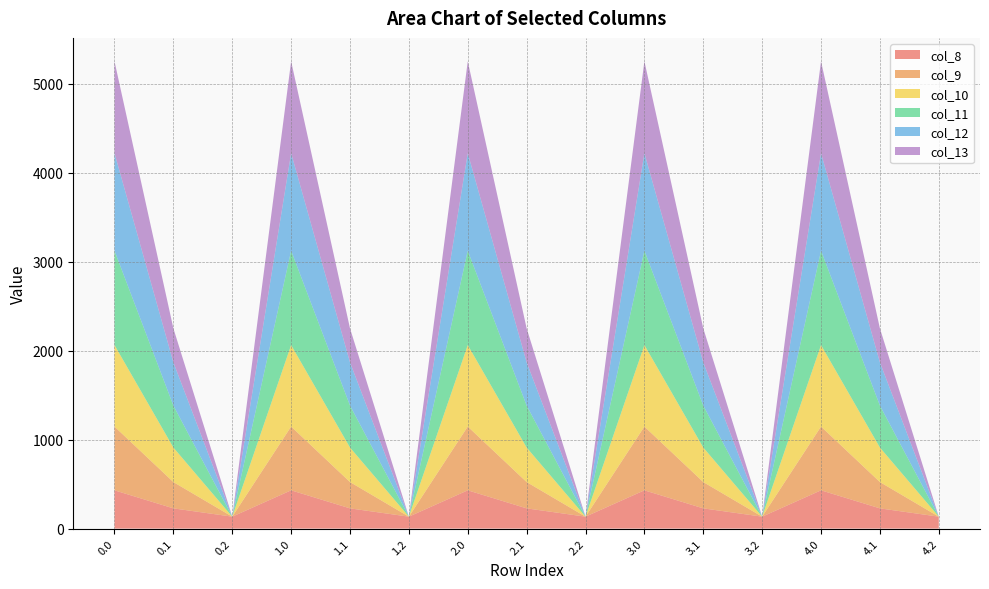

Reading right to left, extract all data points from this chart.

col_8: 4.2=134.2	4.1=227.5	4.0=430.3	3.2=134.2	3.1=227.5	3.0=430.3	2.2=134.2	2.1=227.5	2.0=430.3	1.2=134.2	1.1=227.5	1.0=430.3	0.2=134.2	0.1=227.5	0.0=430.3
col_9: 4.2=0.0	4.1=295.9	4.0=716.9	3.2=0.0	3.1=295.9	3.0=716.9	2.2=0.0	2.1=295.9	2.0=716.9	1.2=0.0	1.1=295.9	1.0=716.9	0.2=0.0	0.1=295.9	0.0=716.9
col_10: 4.2=0.0	4.1=388.1	4.0=916.2	3.2=0.0	3.1=388.1	3.0=916.2	2.2=0.0	2.1=388.1	2.0=916.2	1.2=0.0	1.1=388.1	1.0=916.2	0.2=0.0	0.1=388.1	0.0=916.2
col_11: 4.2=0.0	4.1=471.7	4.0=1060.3	3.2=0.0	3.1=471.7	3.0=1060.3	2.2=0.0	2.1=471.7	2.0=1060.3	1.2=0.0	1.1=471.7	1.0=1060.3	0.2=0.0	0.1=471.7	0.0=1060.3
col_12: 4.2=0.0	4.1=485.4	4.0=1096.7	3.2=0.0	3.1=485.4	3.0=1096.7	2.2=0.0	2.1=485.4	2.0=1096.7	1.2=0.0	1.1=485.4	1.0=1096.7	0.2=0.0	0.1=485.4	0.0=1096.7
col_13: 4.2=0.0	4.1=382.7	4.0=1032.9	3.2=0.0	3.1=382.7	3.0=1032.9	2.2=0.0	2.1=382.7	2.0=1032.9	1.2=0.0	1.1=382.7	1.0=1032.9	0.2=0.0	0.1=382.7	0.0=1032.9